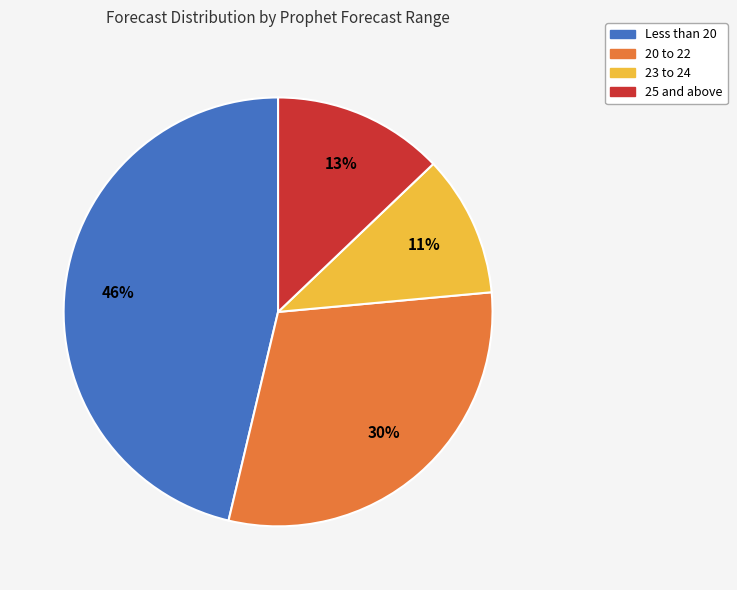

Count the number of slices in the pie.

4